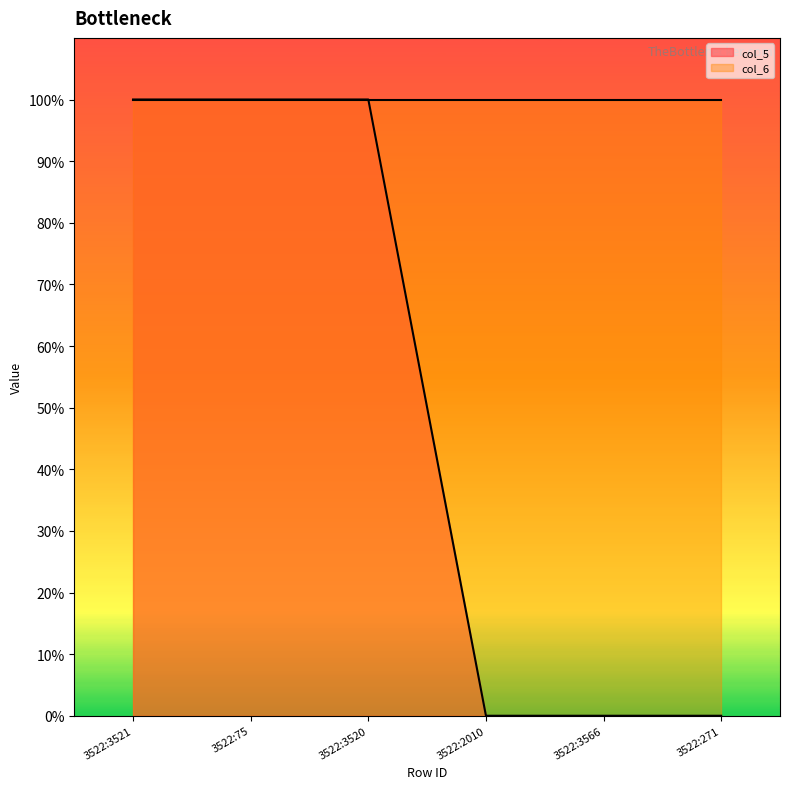

The chart shows a value of -1 at 3522:2010. True or false?

False